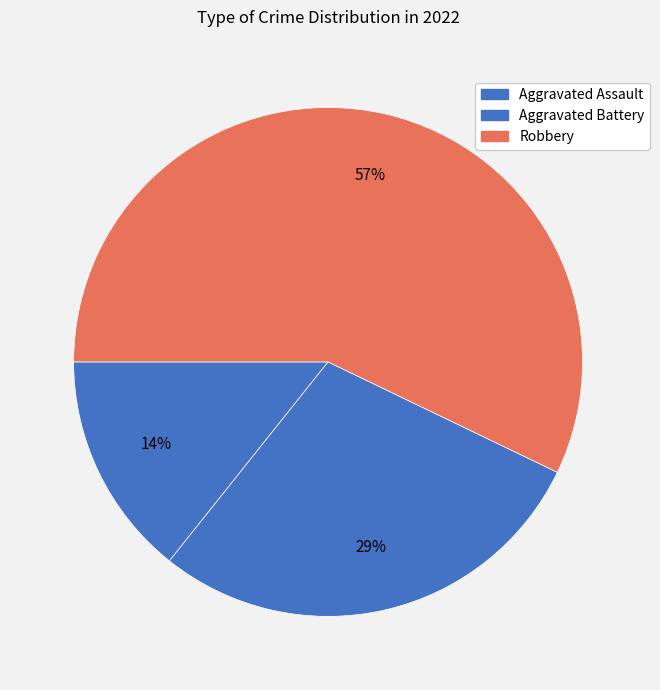

To the nearest percent, what portion does Aggravated Assault represent?

14%